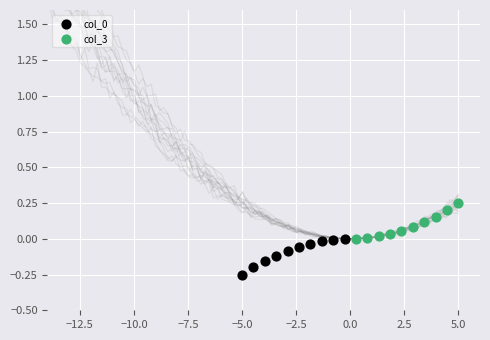

Which series reaches the maximum Y coordinate?

col_3